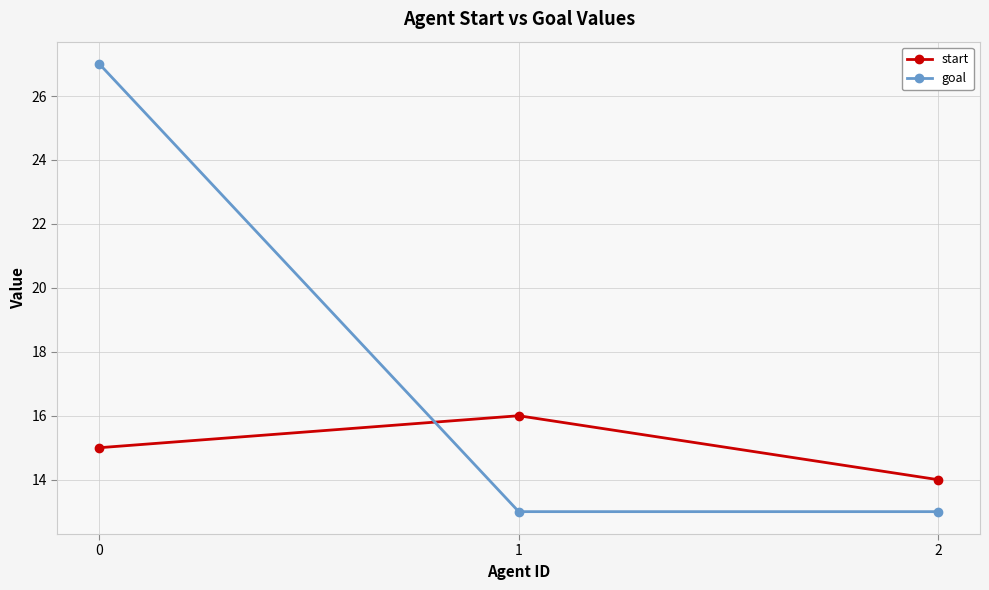

Rank the series by their maximum value, from lowest to highest.

start, goal